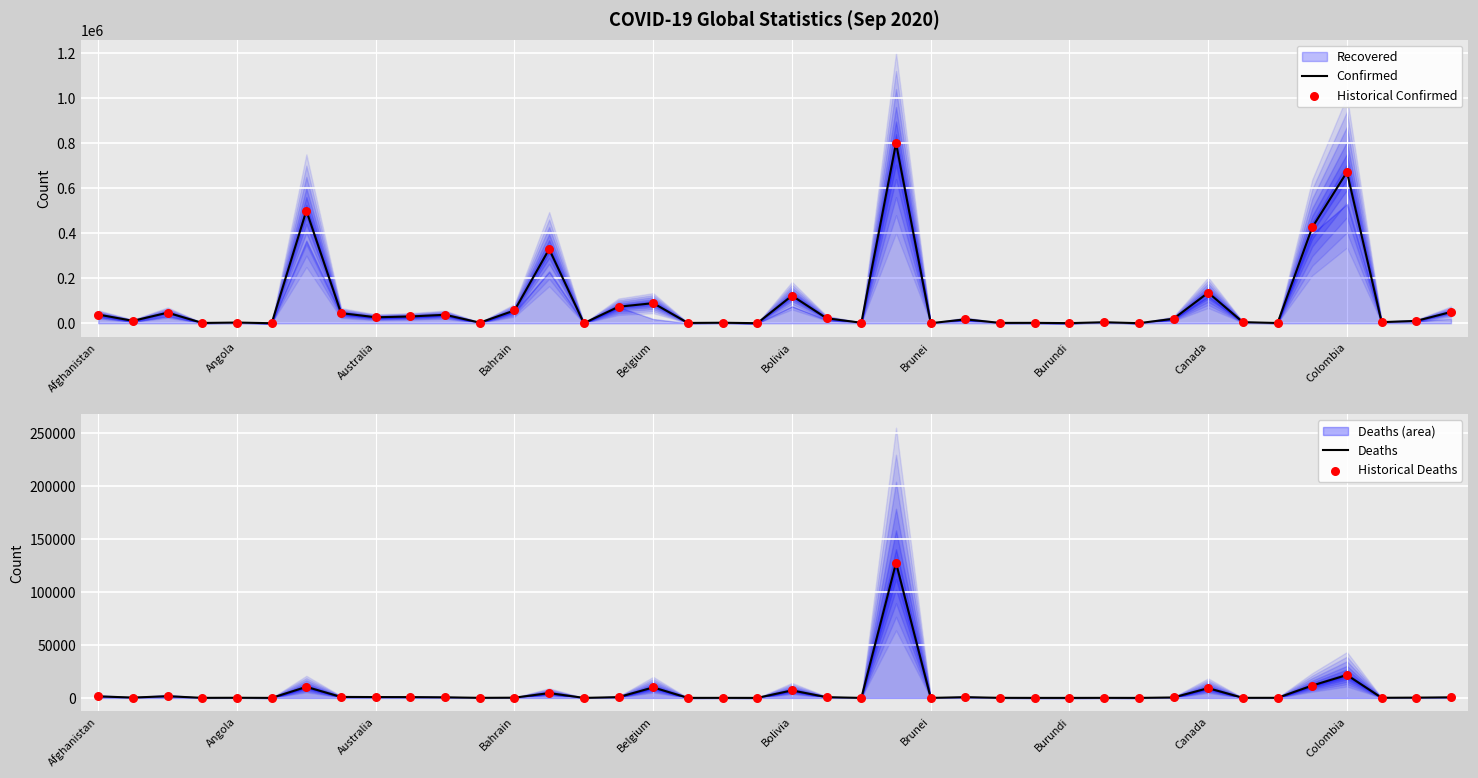

Which series contains the highest Y value?

Confirmed